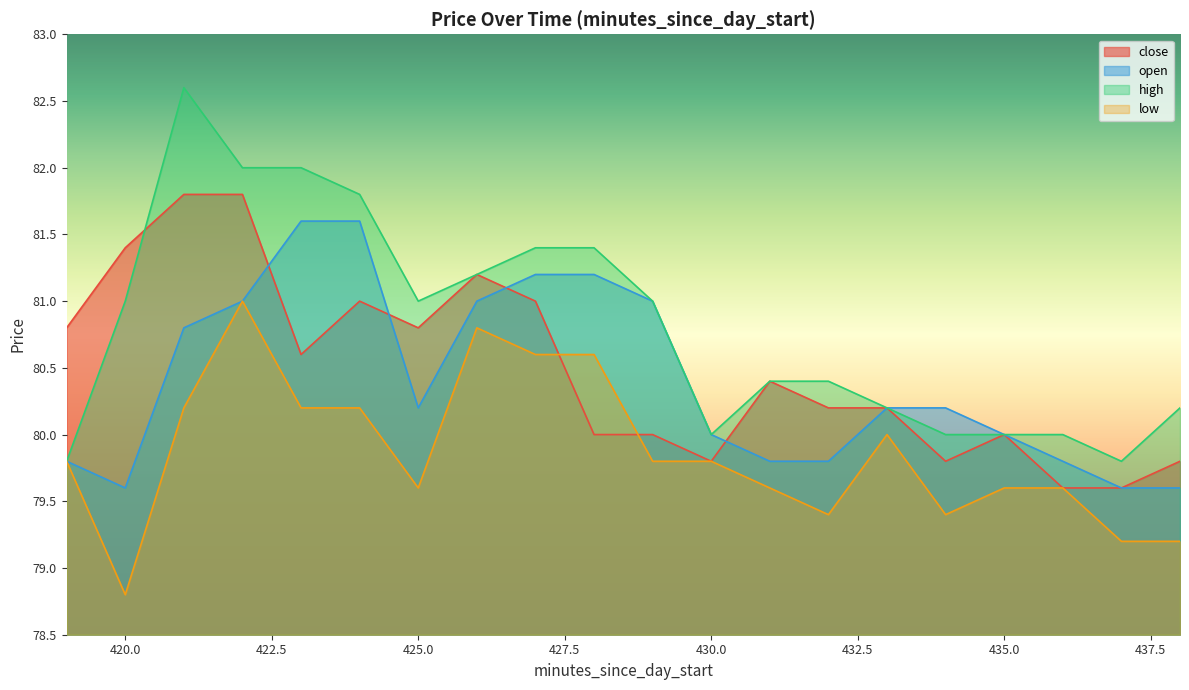

Is it true that low equals 16.2 at 421?

False